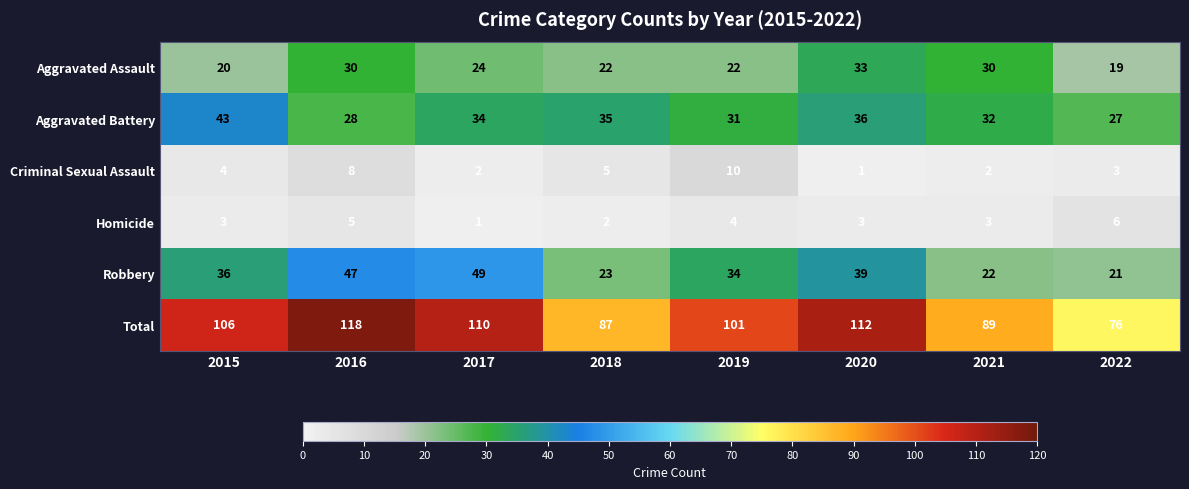

How many series are shown in this chart?

6